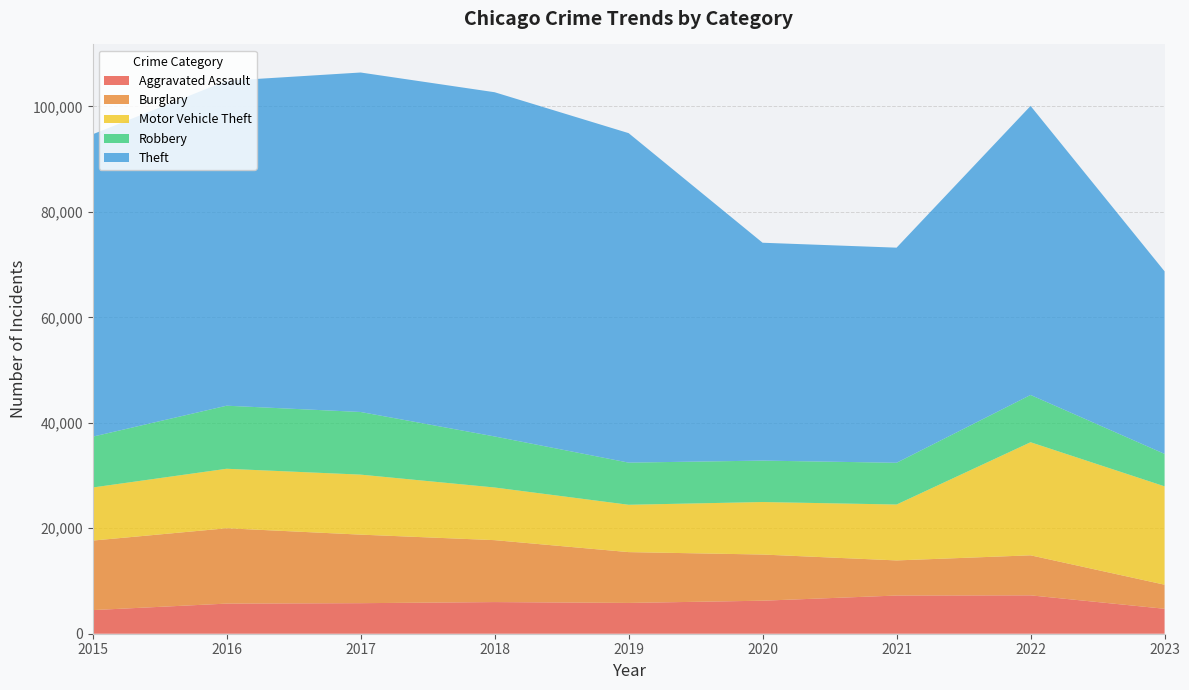

Reading left to right, what are all the values shown in this chart?

Aggravated Assault: 4480	5712	5793	6001	5841	6262	7243	7278	4732
Burglary: 13184	14289	13001	11747	9638	8757	6659	7592	4566
Motor Vehicle Theft: 10068	11286	11380	9985	8977	9959	10602	21448	18657
Robbery: 9638	11960	11880	9681	7995	7855	7918	8965	6152
Theft: 57350	61621	64386	65286	62491	41321	40798	54819	34627